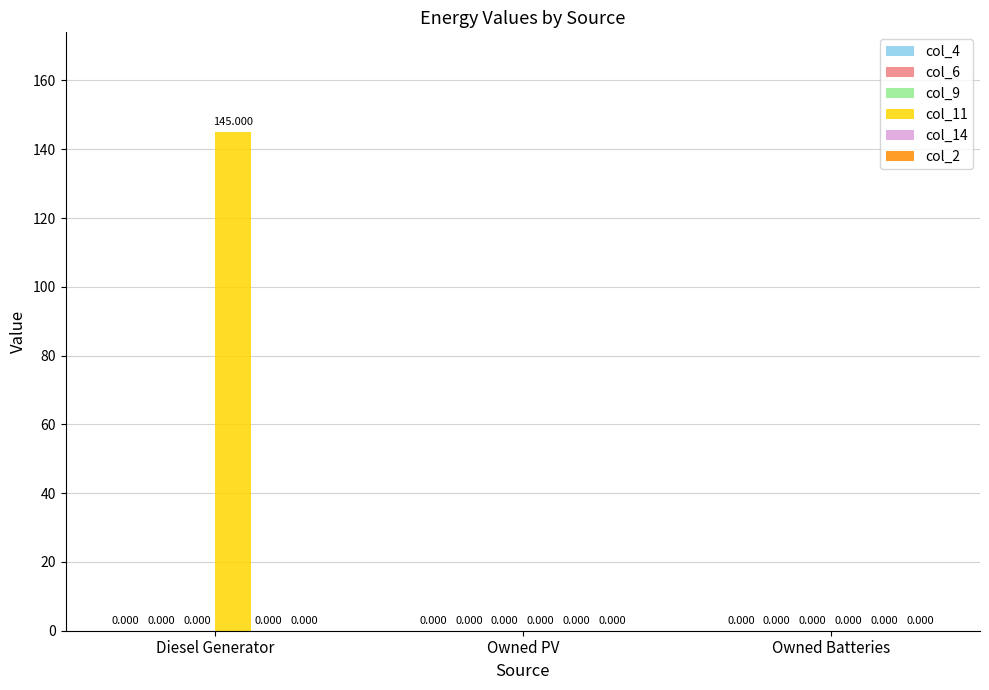

Which label corresponds to the largest value in the chart?

Diesel Generator